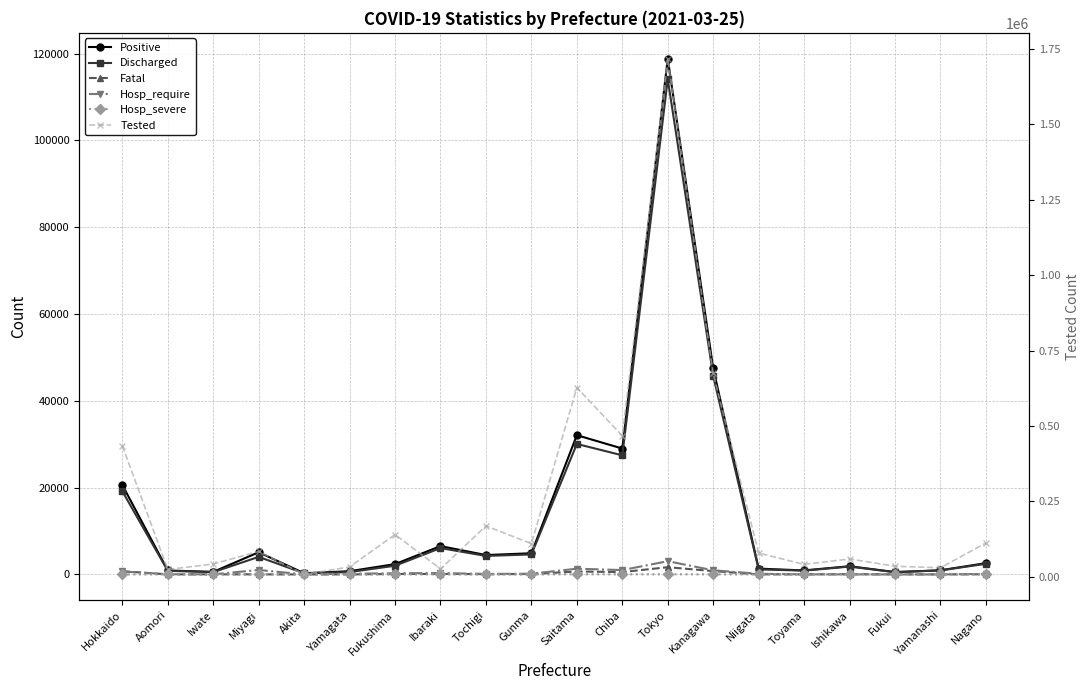

Which series has the widest spread of values?

Tested